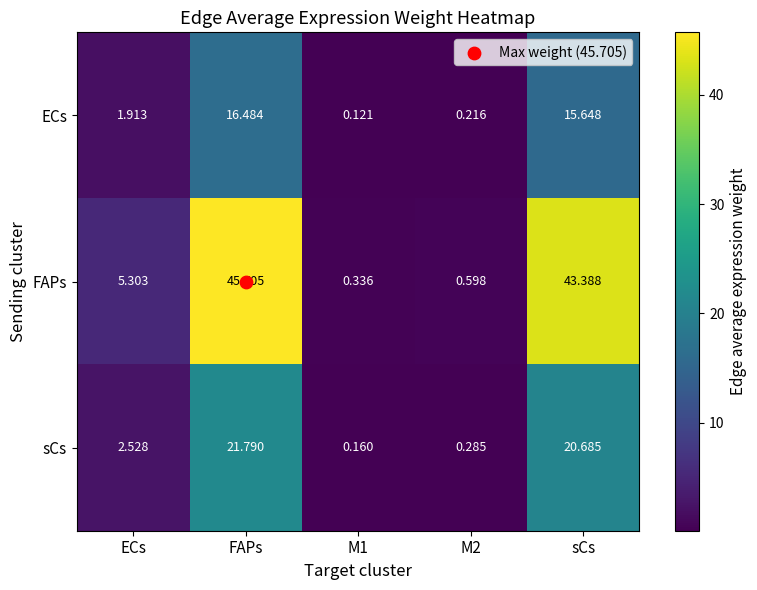

At which label is FAPs closest to 23?

ECs